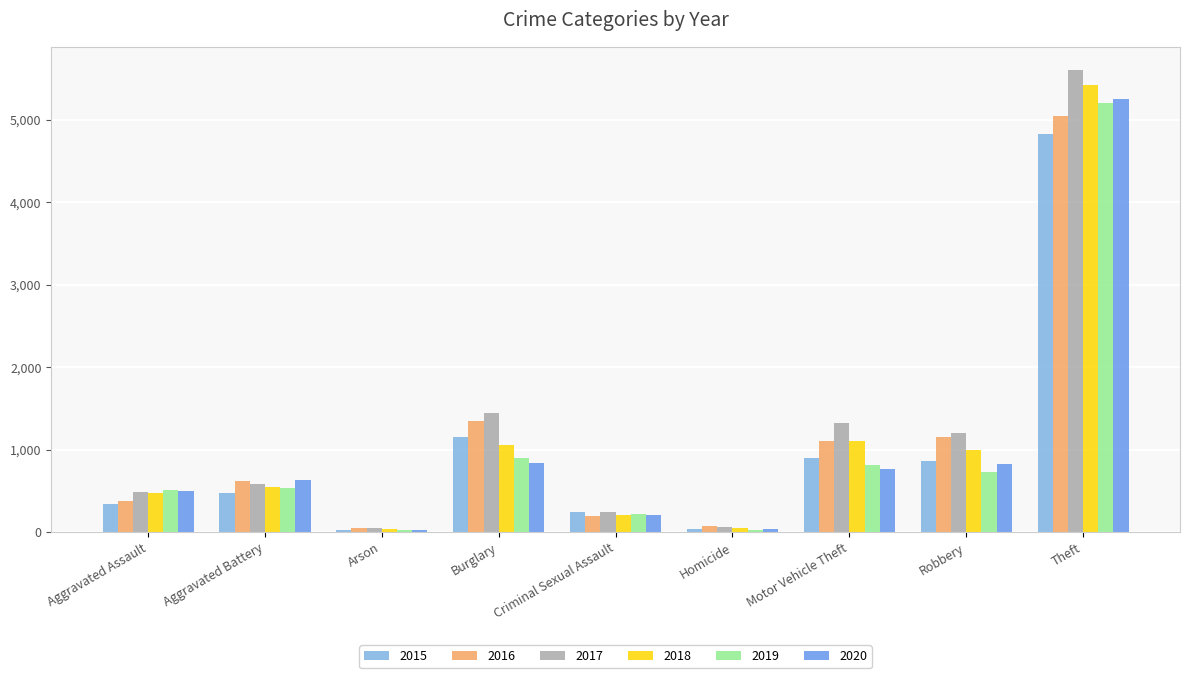

What value does the 2018 series have at Theft?

5426